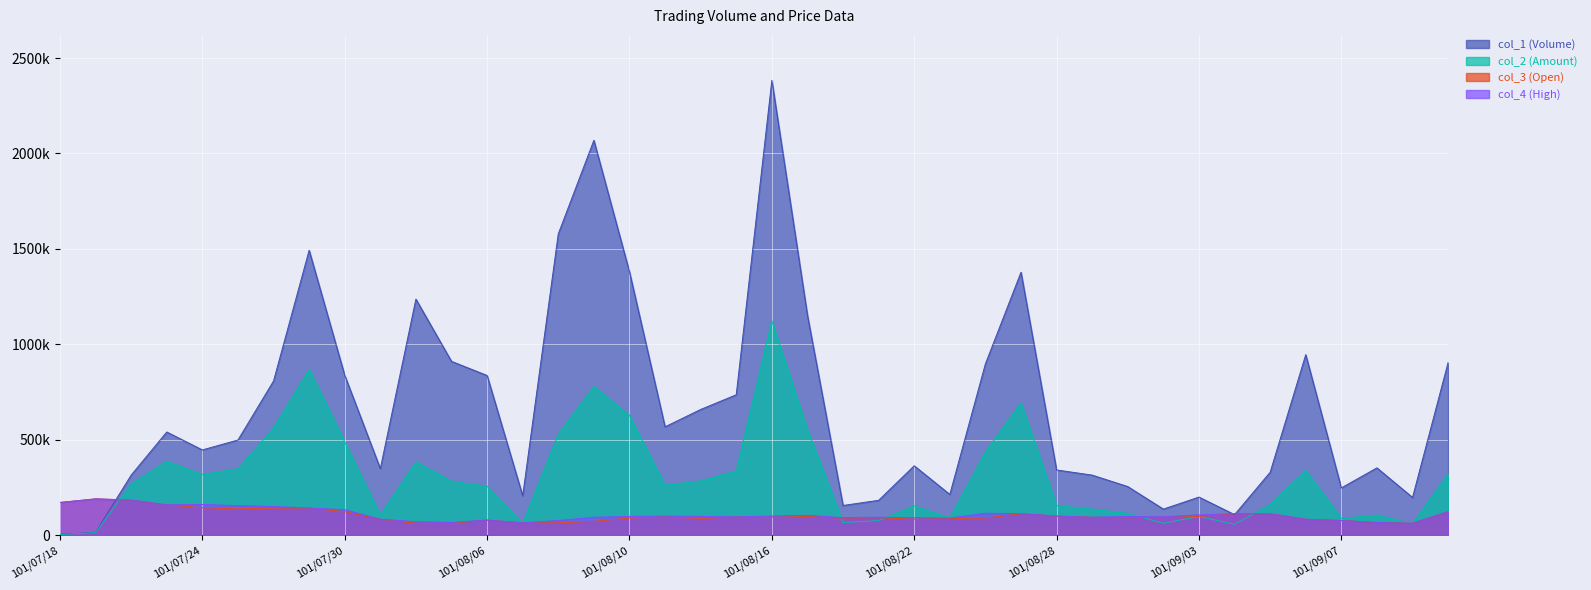

After their last crossing, which series has the higher values: col_4 (High) or col_2 (Amount)?

col_2 (Amount)